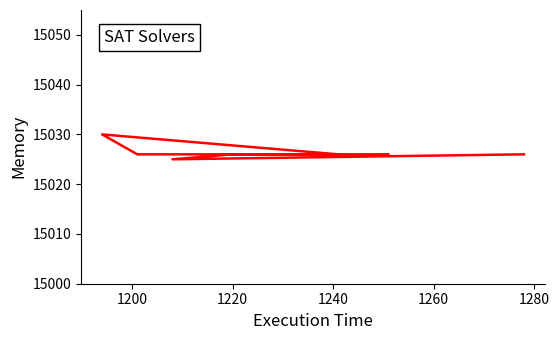

Count the values in the range 15026 to 15027.

6